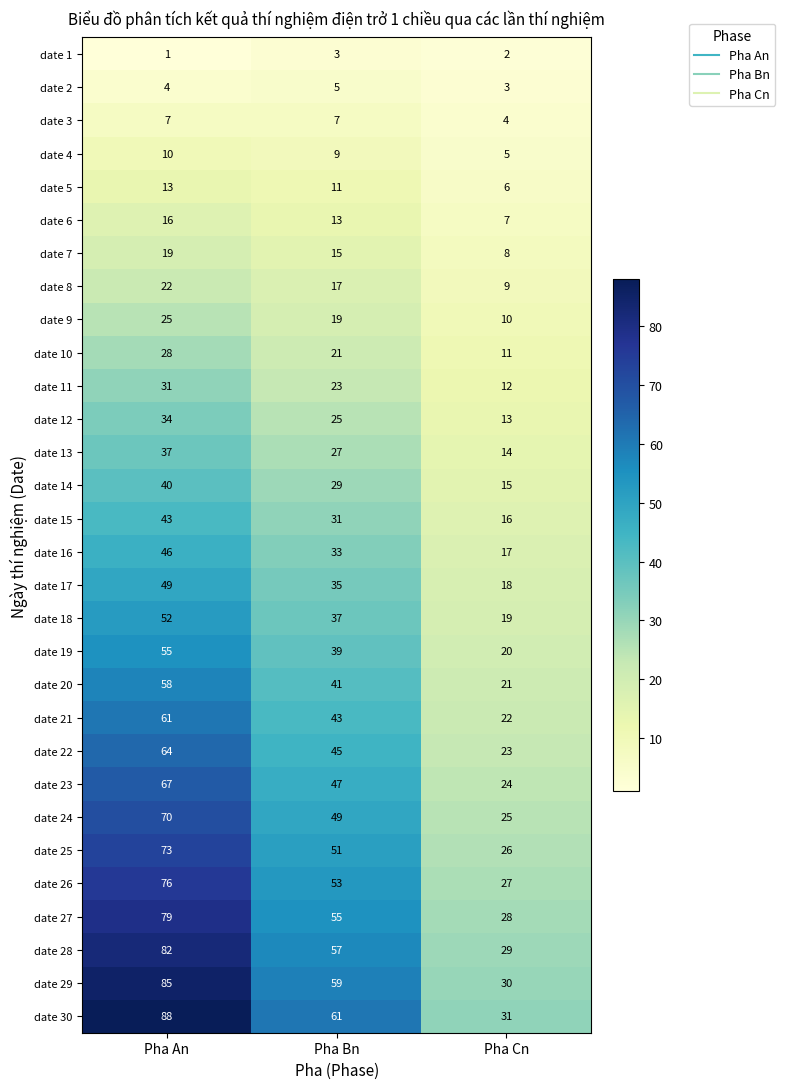

What is the average value of the date 10 series?

20